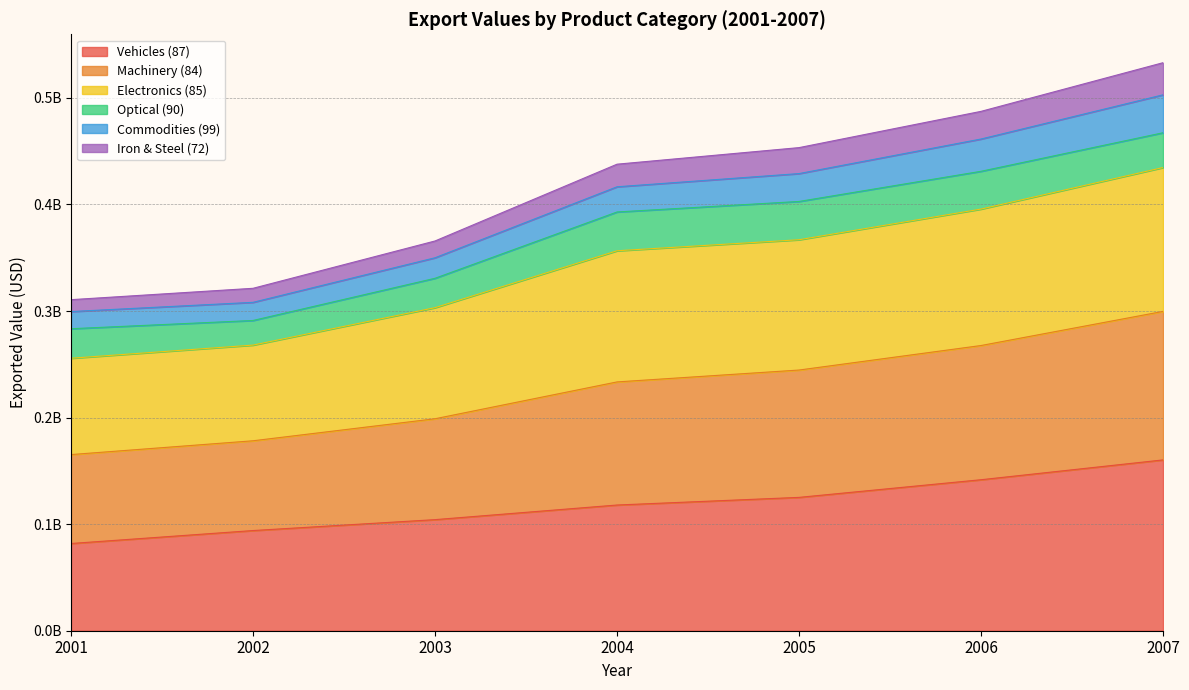

How many data points does each series have?

7